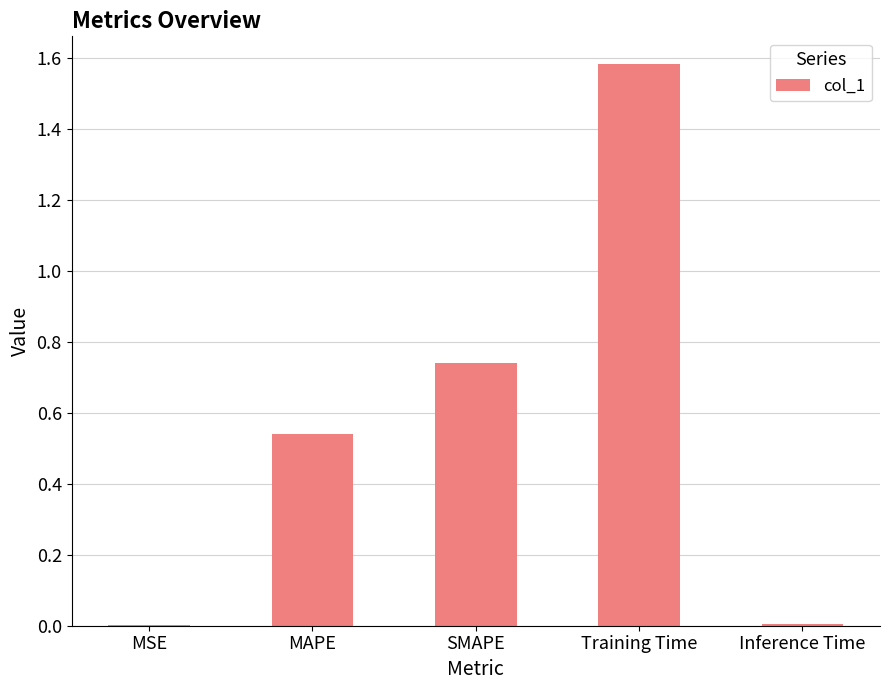

What is the ratio of the value at MAPE to the value at Training Time?

0.3